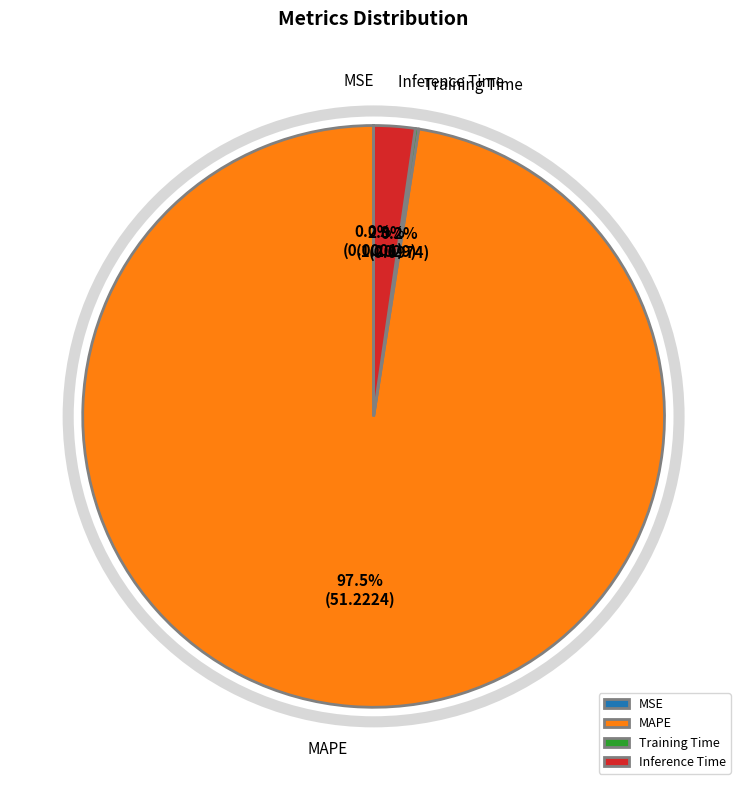

What percentage is NOT represented by MAPE?

2.5%